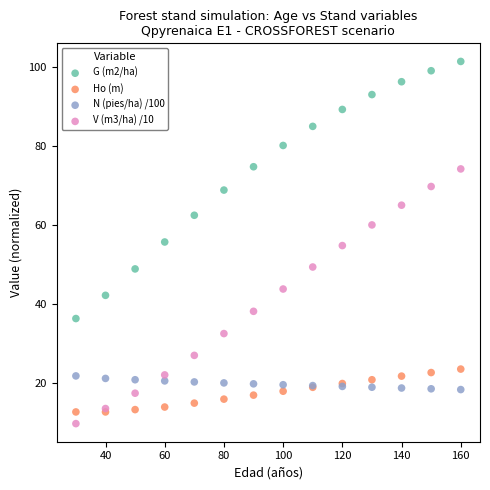

What are all the series names shown in the legend?

G (m2/ha), Ho (m), N (pies/ha) /100, V (m3/ha) /10